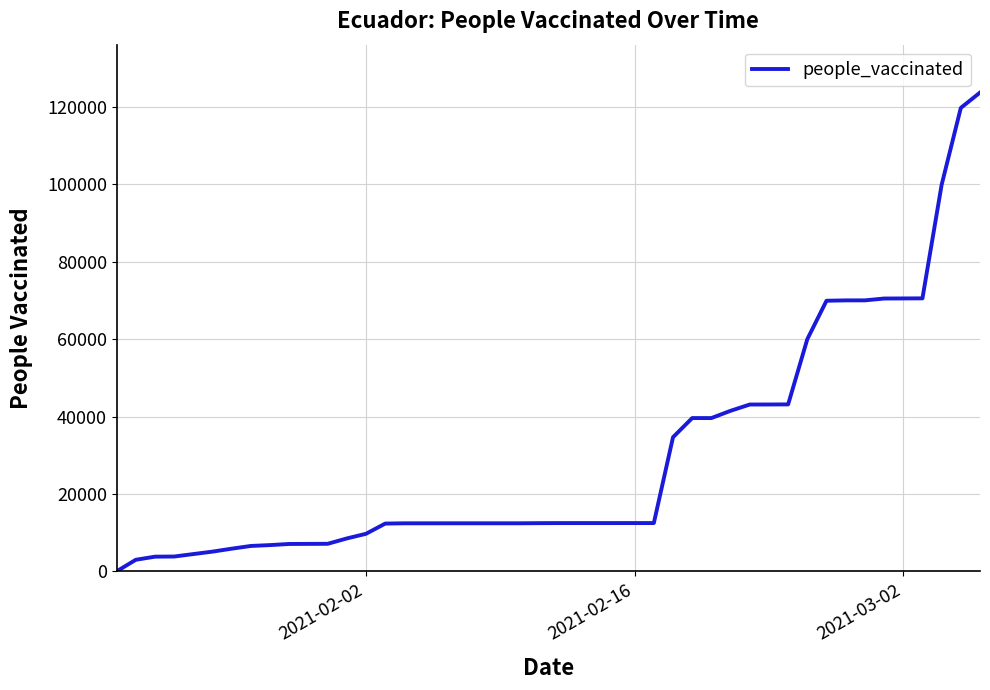

What is the difference between the maximum and minimum values?

123655